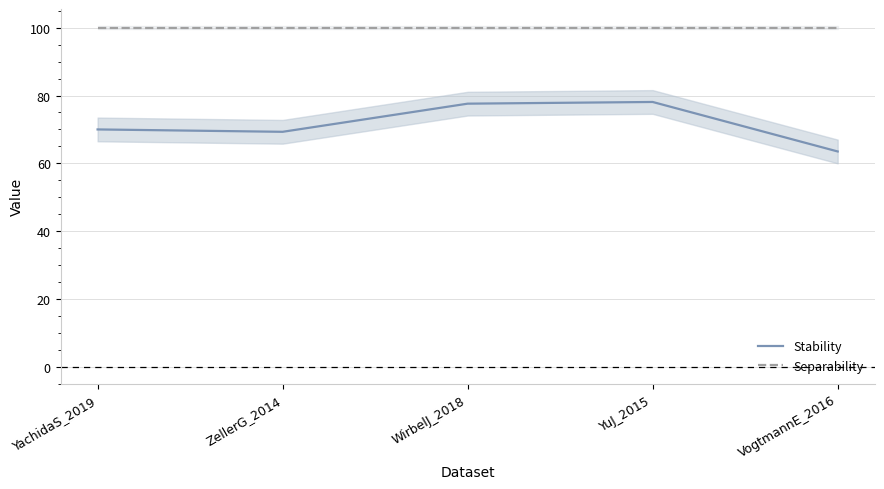

True or false: Stability and Separability intersect in this chart.

False